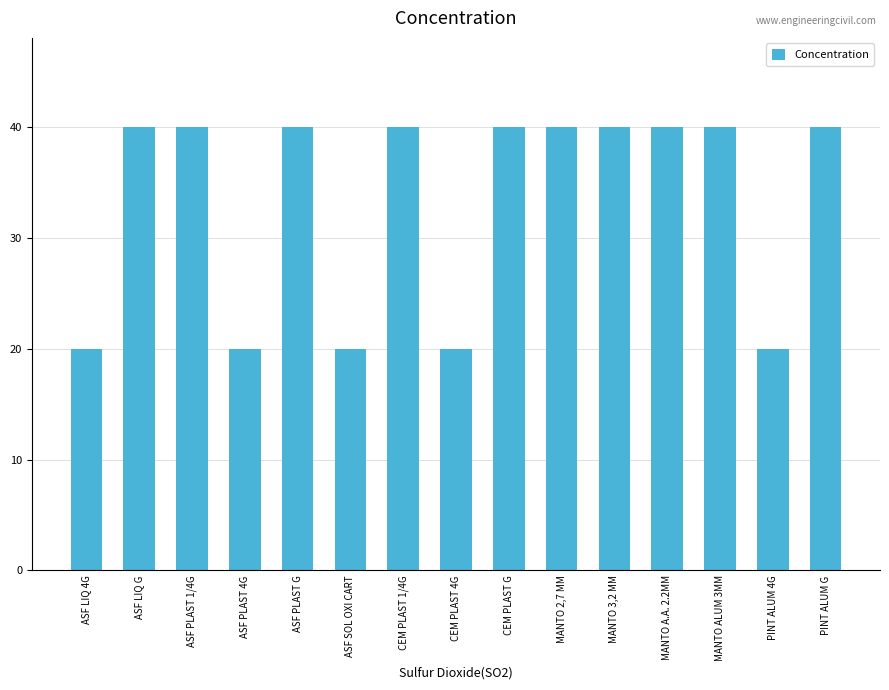

What is the label of the 6th bar from the left?

ASF SOL OXI CART